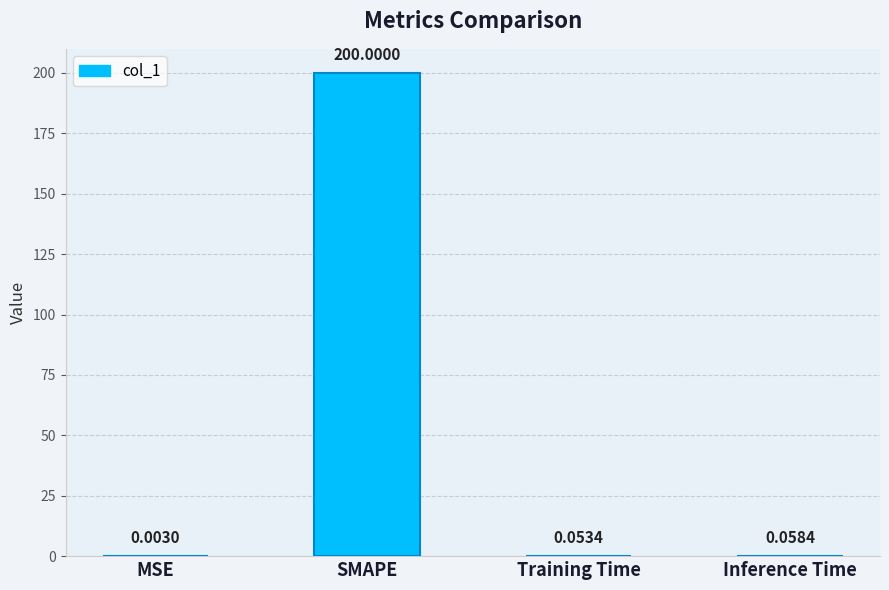

At which category does the chart reach its peak across all series?

SMAPE